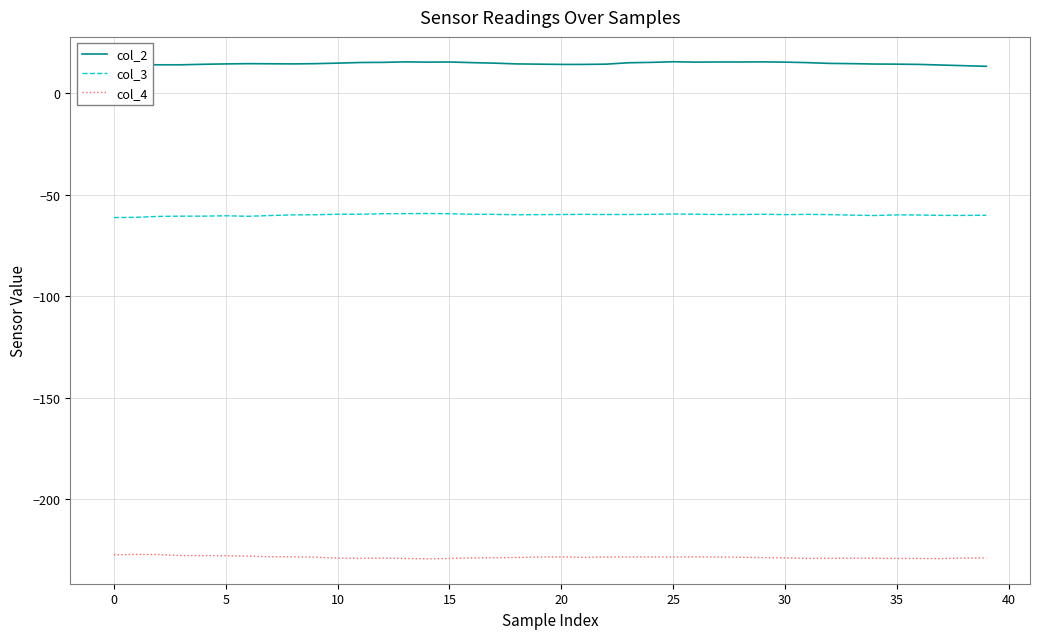

True or false: col_4 and col_2 cross at least once.

False